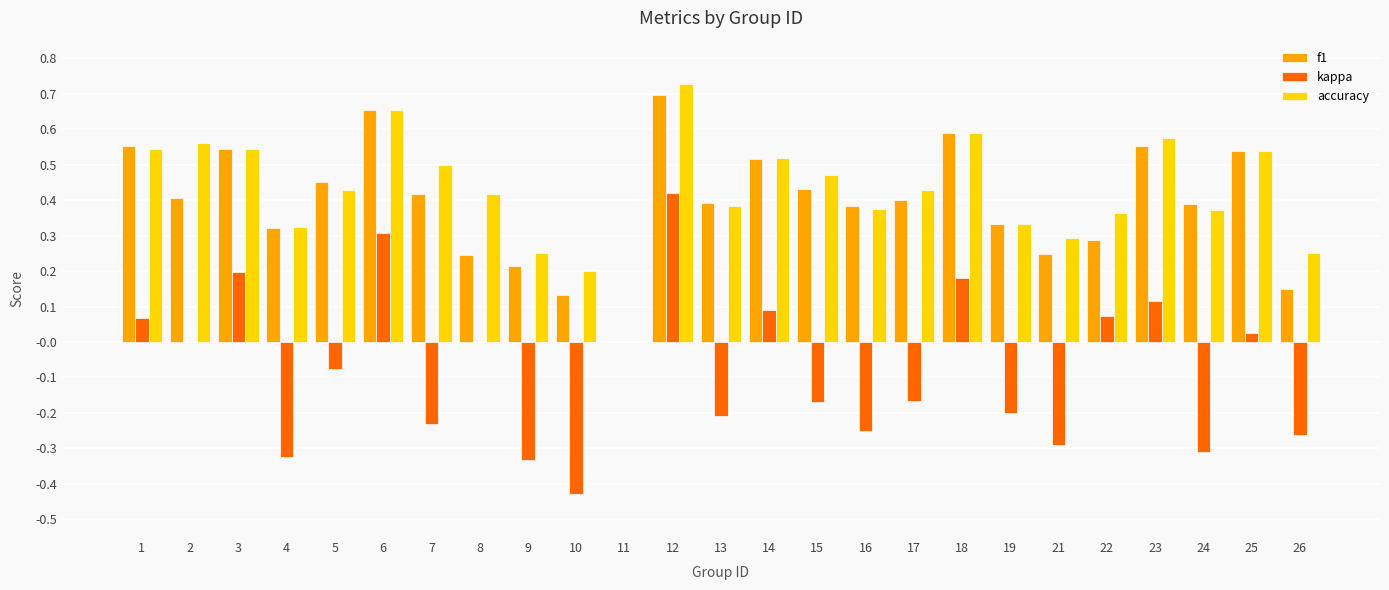

How many accuracy values are between 0 and 1?

25